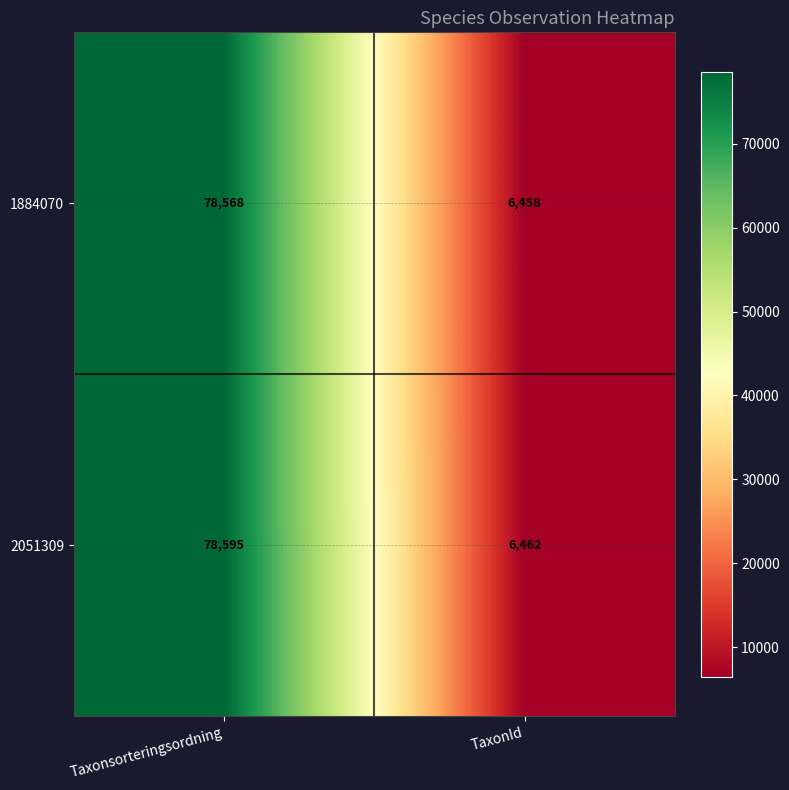

How many categories are shown in the chart?

2